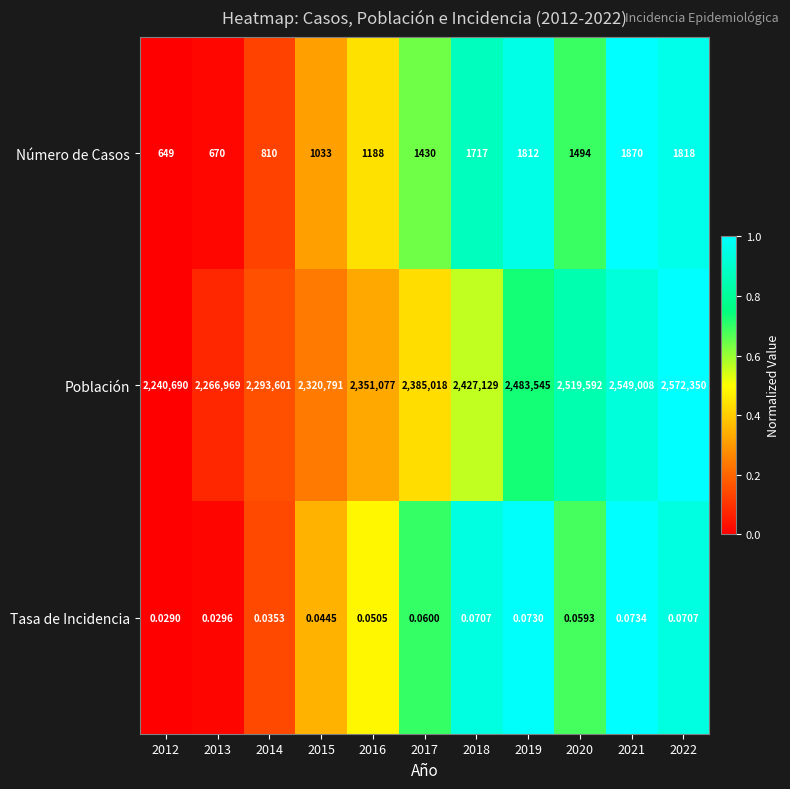

What is the difference between the highest and lowest values at 2016?

2351076.9